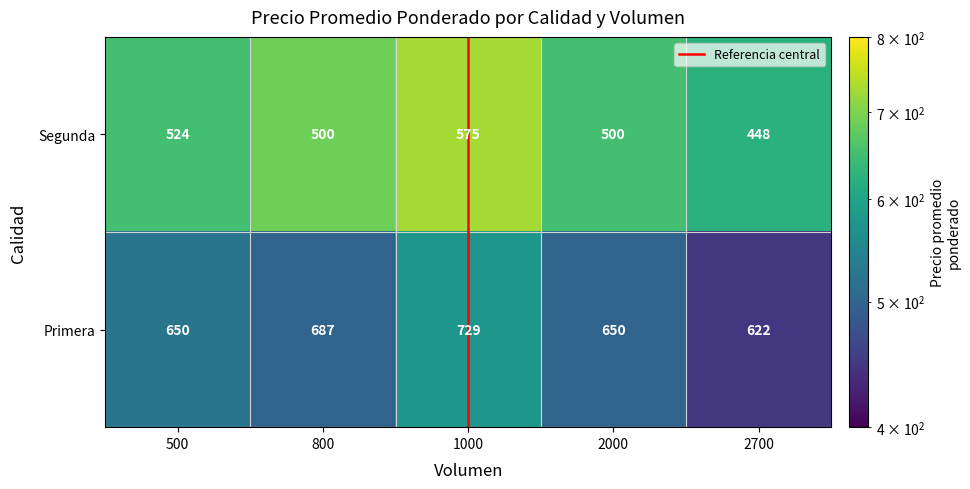

How many data points in Primera are less than 650?

1